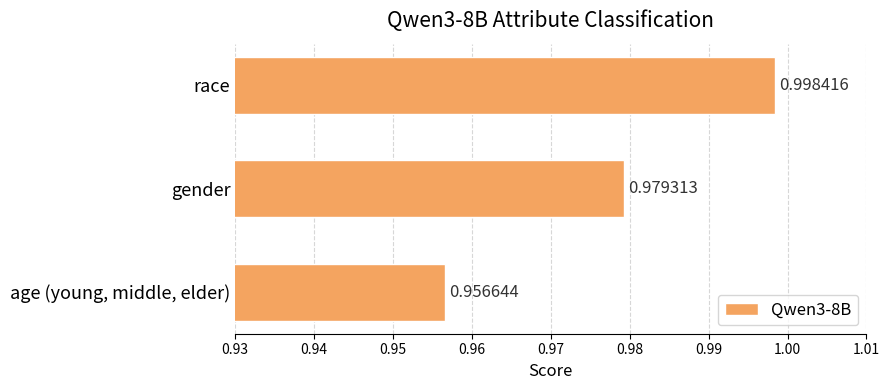

List the labels in order of value, smallest first.

age (young, middle, elder), gender, race